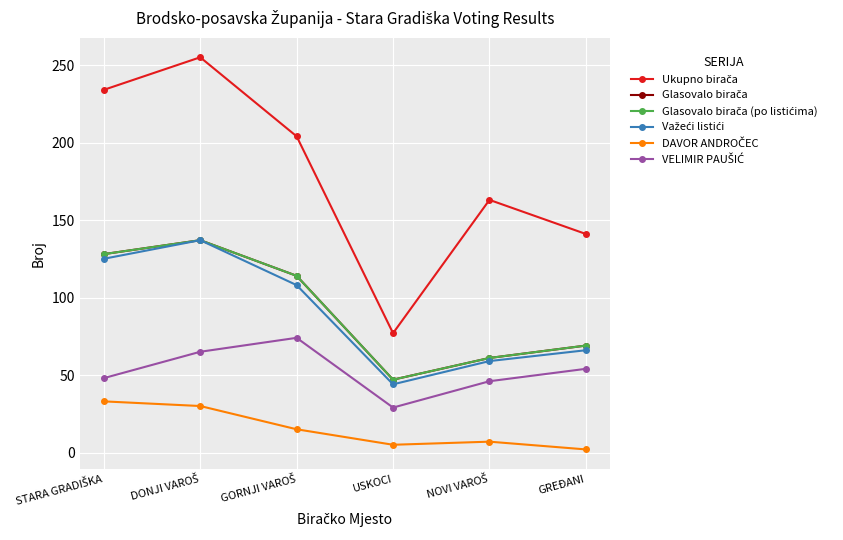

Which series changed the most between STARA GRADIŠKA and DONJI VAROŠ?

Ukupno birača